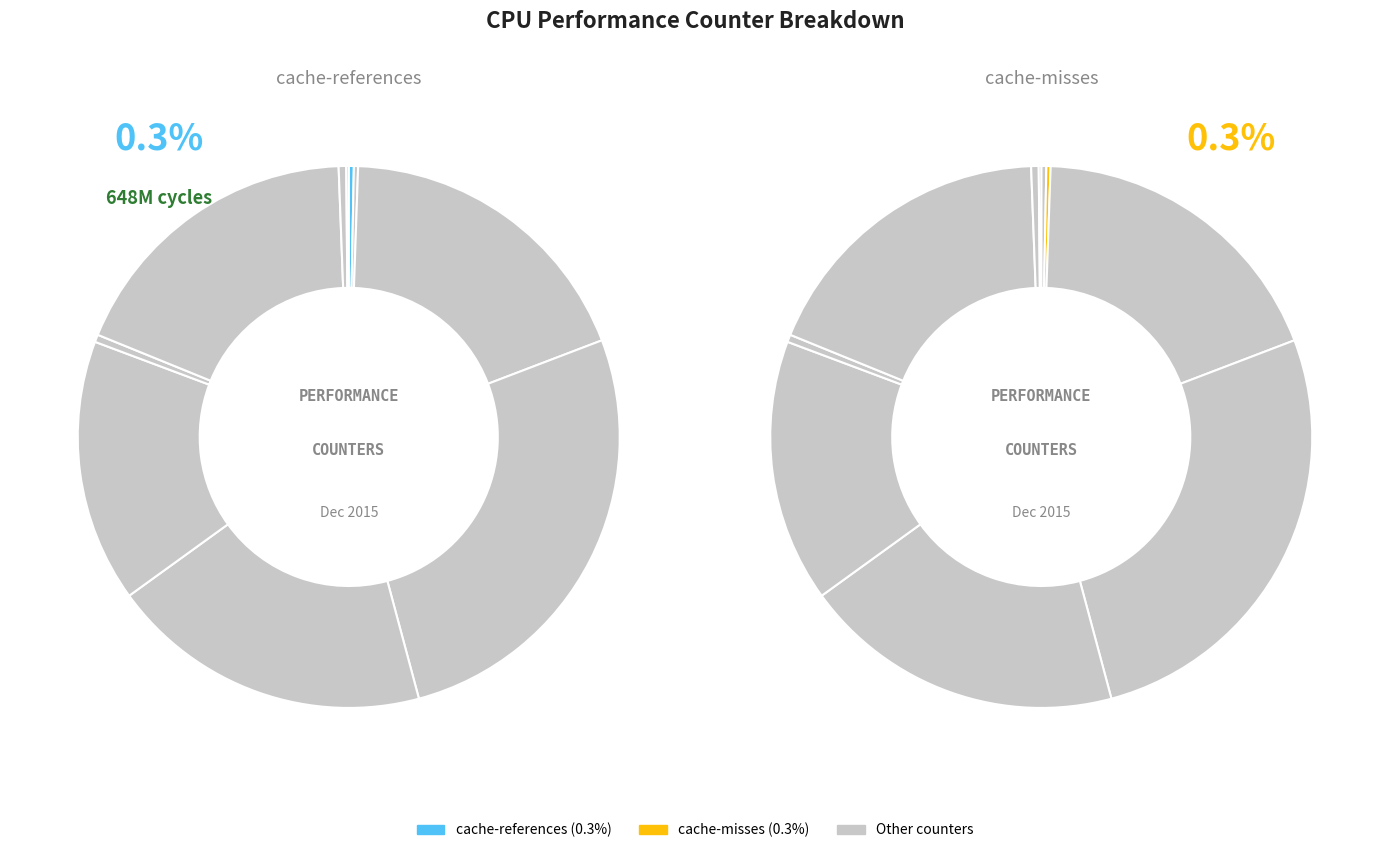

Do cache-misses and cycles together represent more than half of the pie?

No